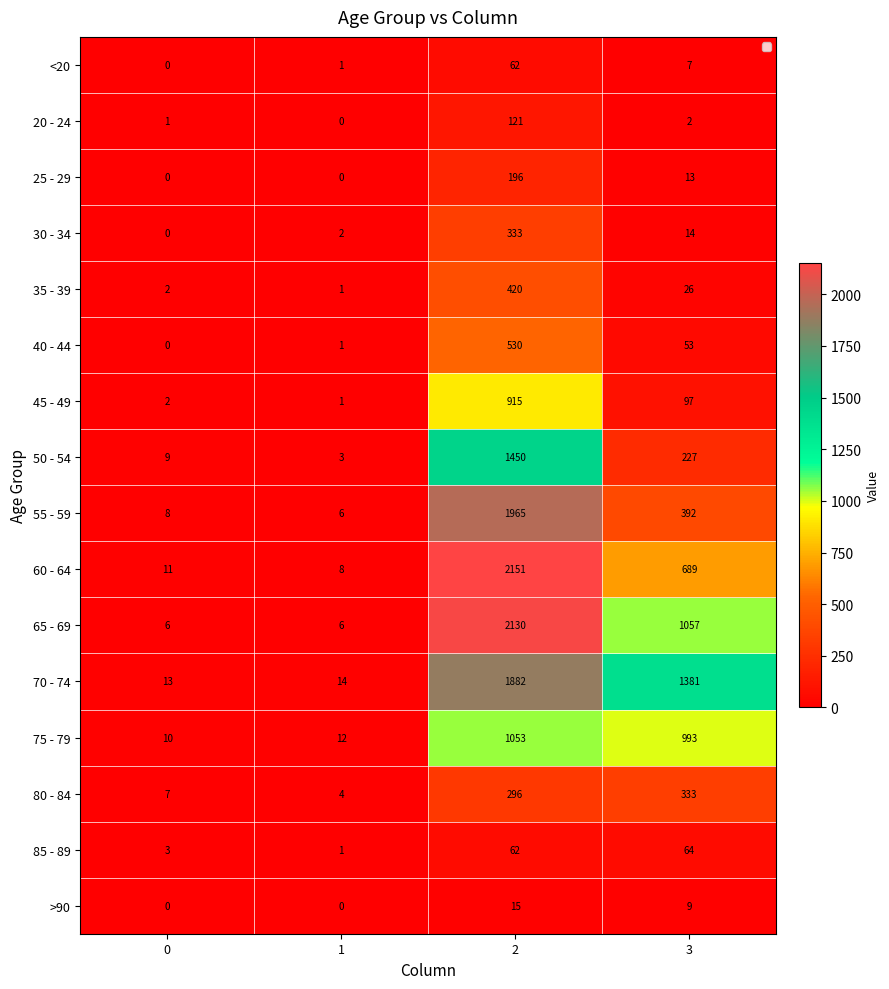

What is the approximate value of 75 - 79 at 3, to the nearest 10?

990